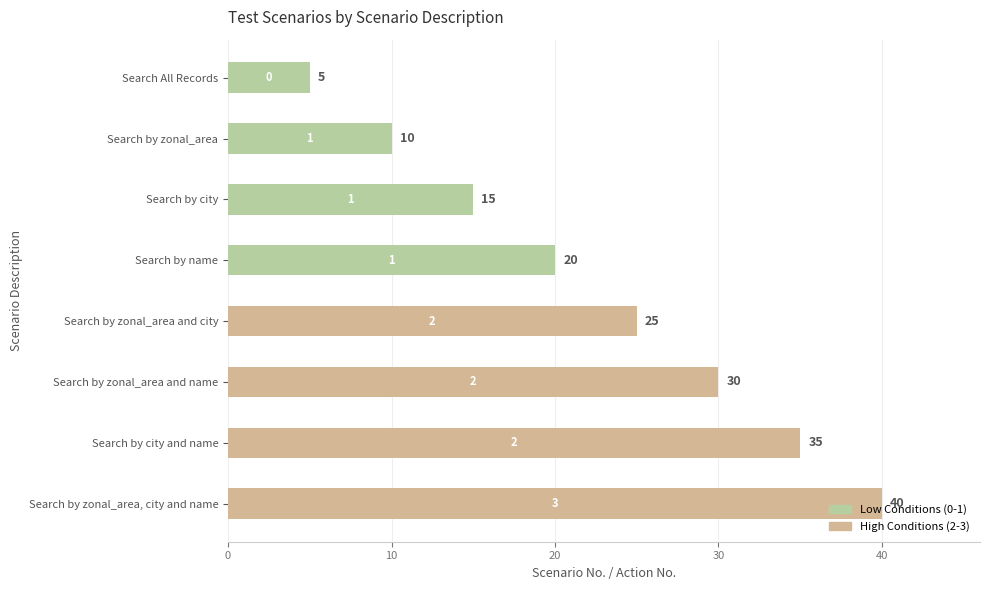

What is the label of the 7th bar from the bottom?

Search by zonal_area